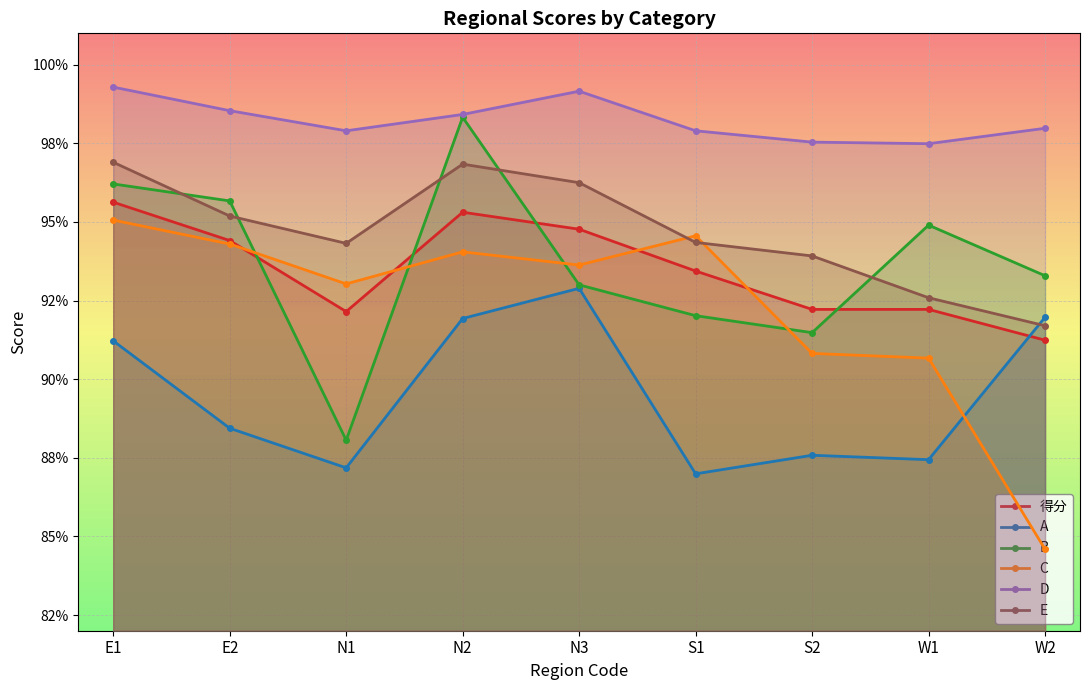

True or false: 得分 and E cross at least once.

False